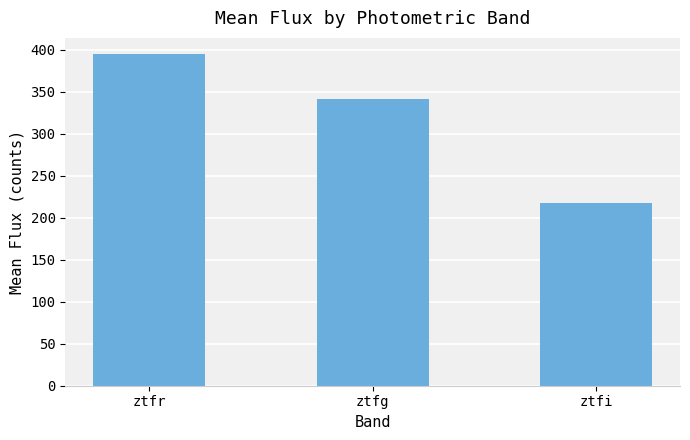

Reading right to left, transcribe all the data shown in this chart.

ztfi=217.6	ztfg=341.9	ztfr=394.4